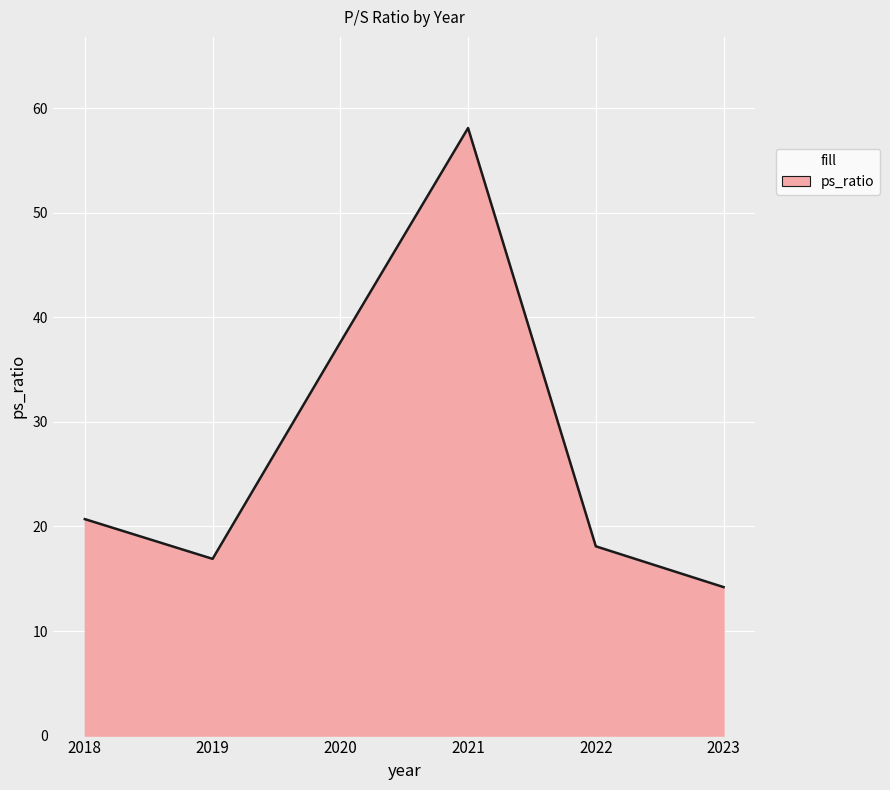

At which category does the chart reach its minimum across all series?

2023